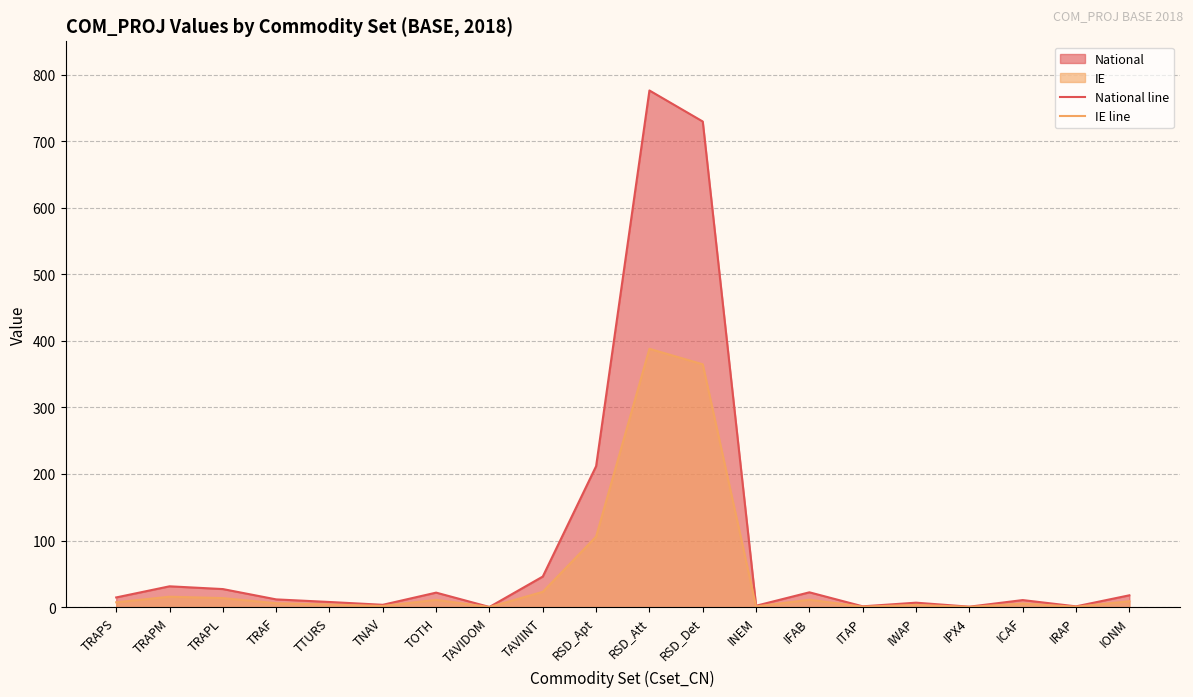

What value does the IE line series have at TAVIDOM?

0.1